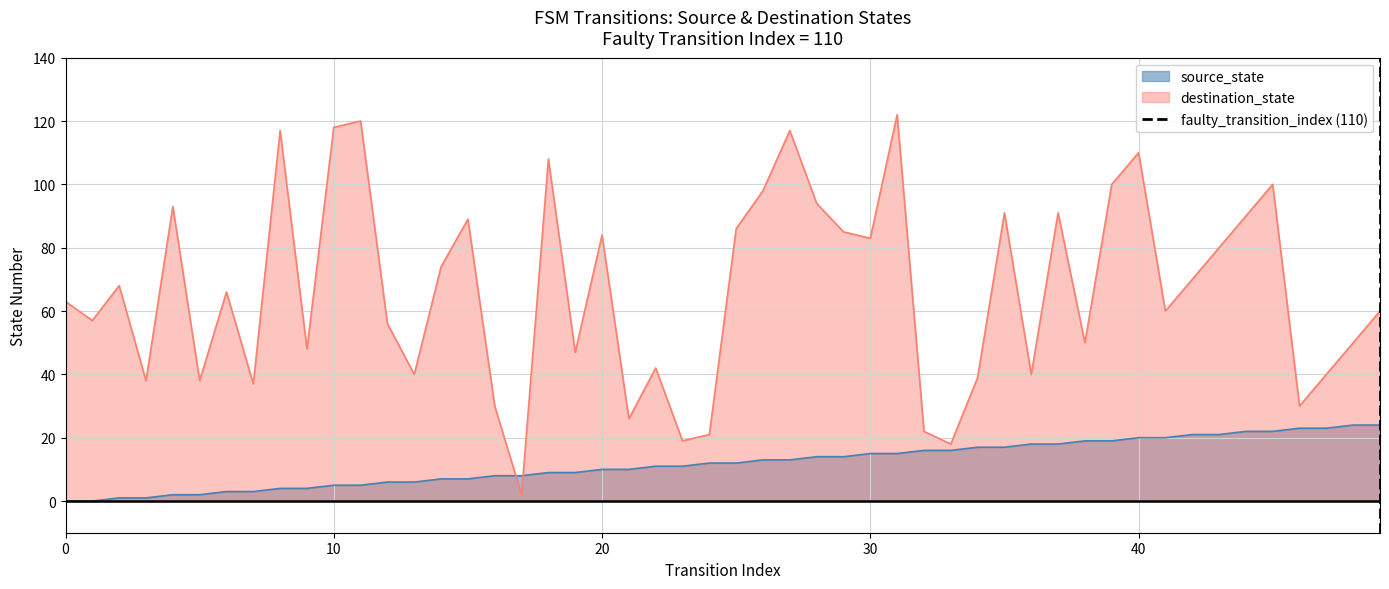

True or false: destination_state and source_state intersect in this chart.

True